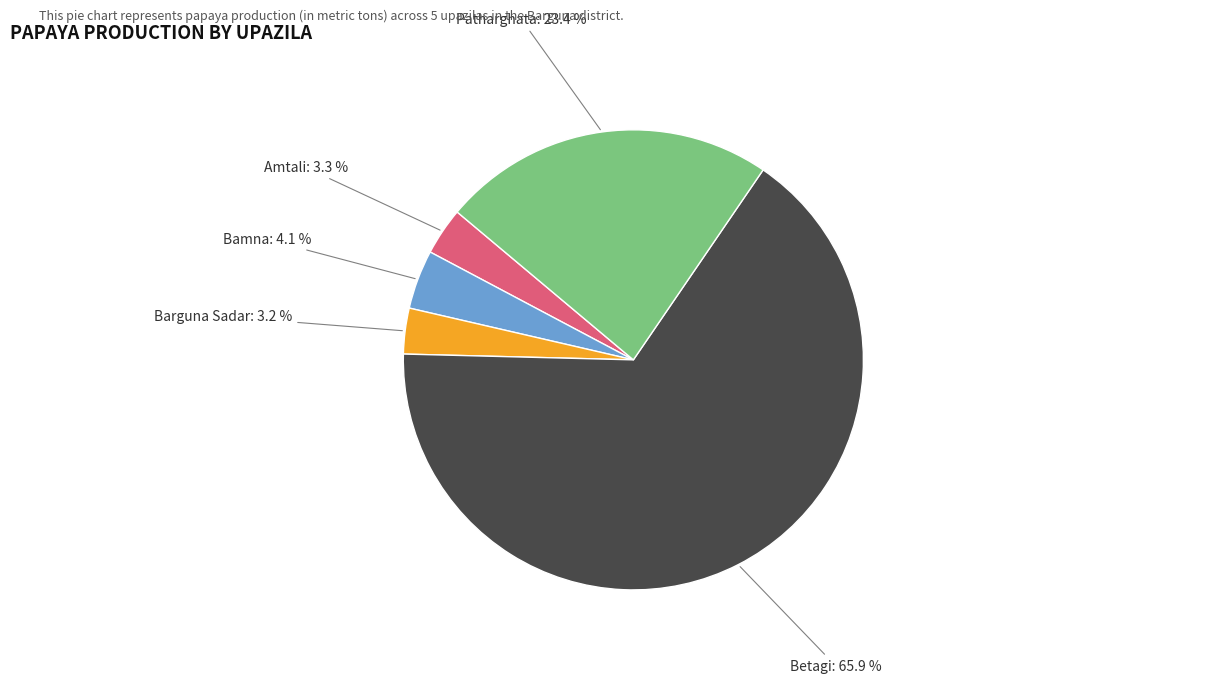

Which category has the biggest portion of the pie?

Betagi